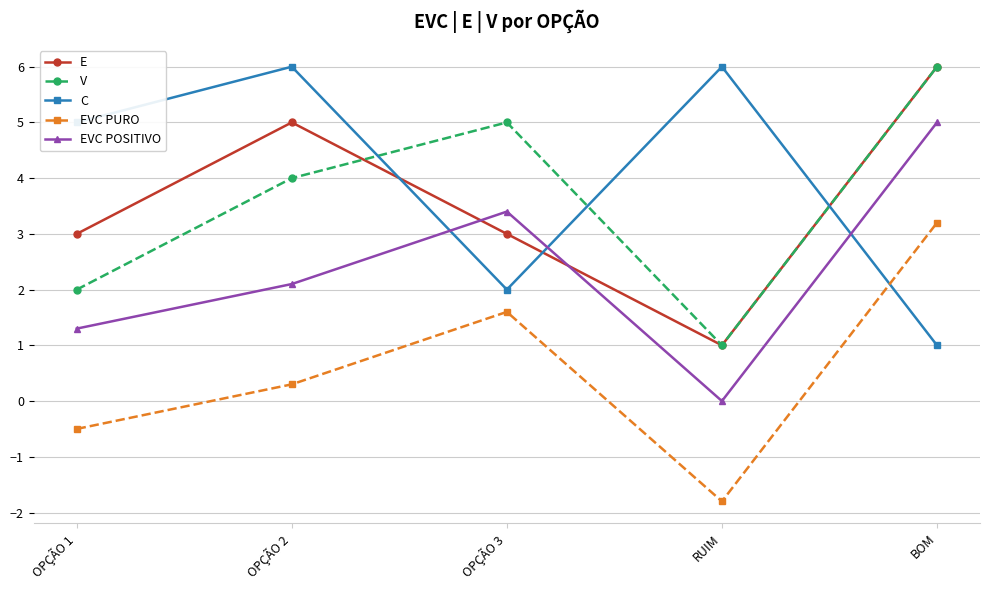

What is the spread (max minus min) of values at OPÇÃO 1?

5.5